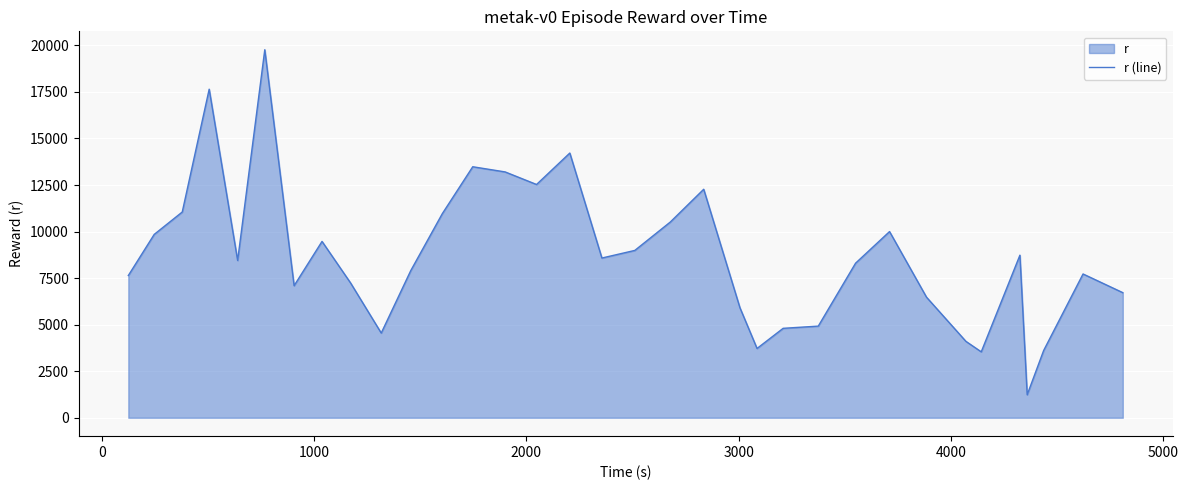

What is the greatest value displayed?

19764.6